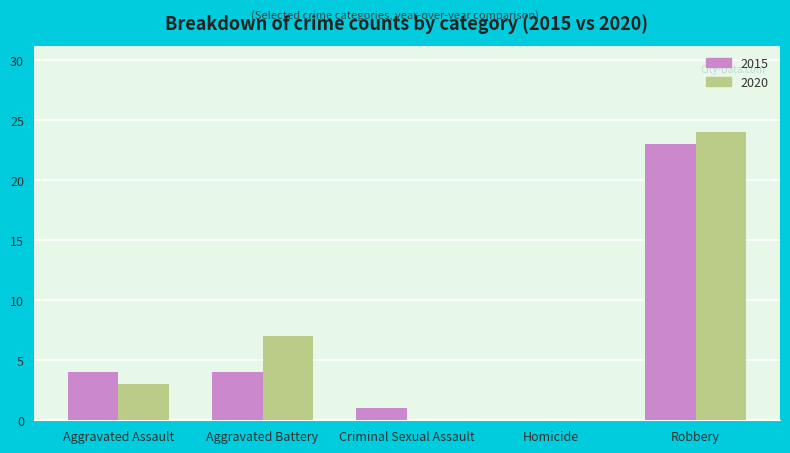

Reading left to right, extract all data points from this chart.

2015: Aggravated Assault=4	Aggravated Battery=4	Criminal Sexual Assault=1	Homicide=0	Robbery=23
2020: Aggravated Assault=3	Aggravated Battery=7	Criminal Sexual Assault=0	Homicide=0	Robbery=24